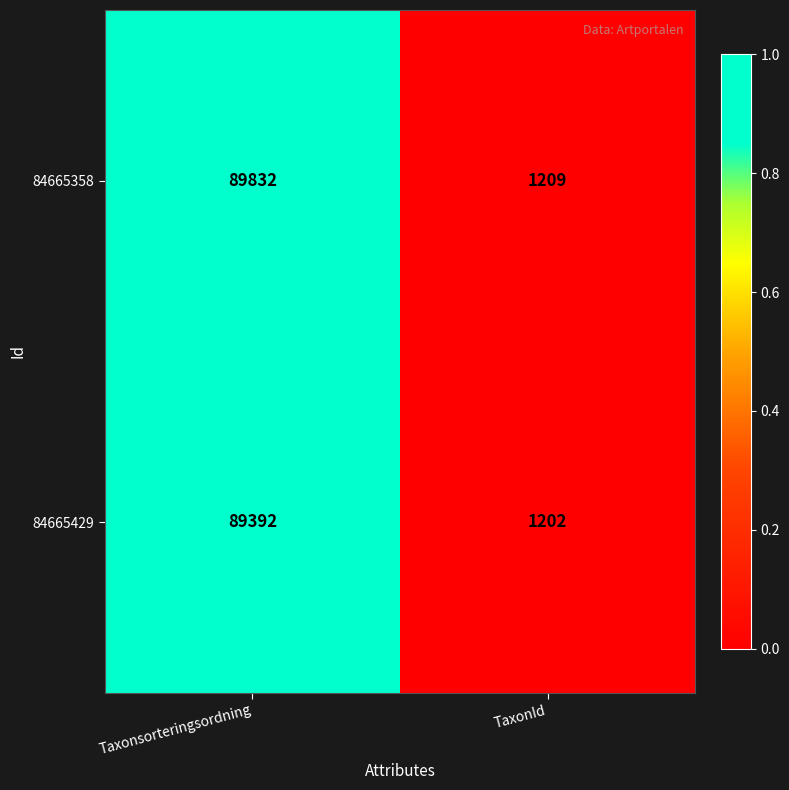

Reading left to right, what are all the values shown in this chart?

84665358: Taxonsorteringsordning=89832	TaxonId=1209
84665429: Taxonsorteringsordning=89392	TaxonId=1202